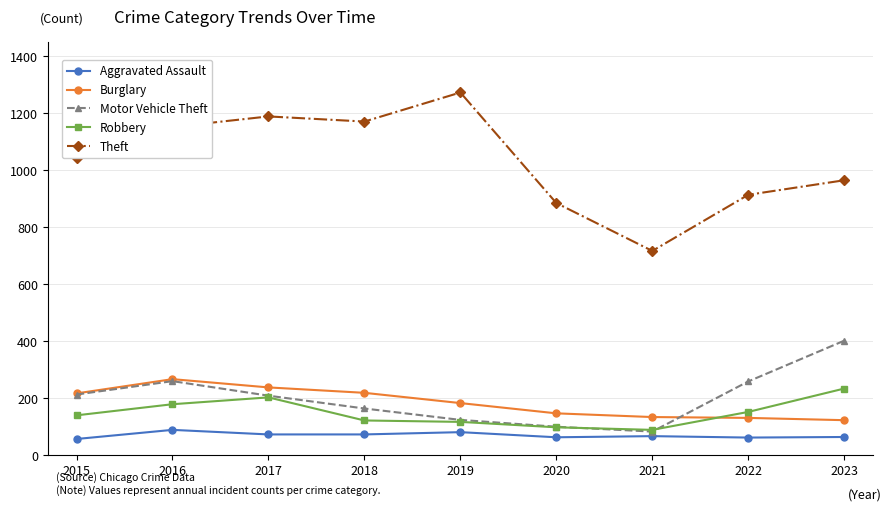

True or false: Robbery and Aggravated Assault intersect in this chart.

False